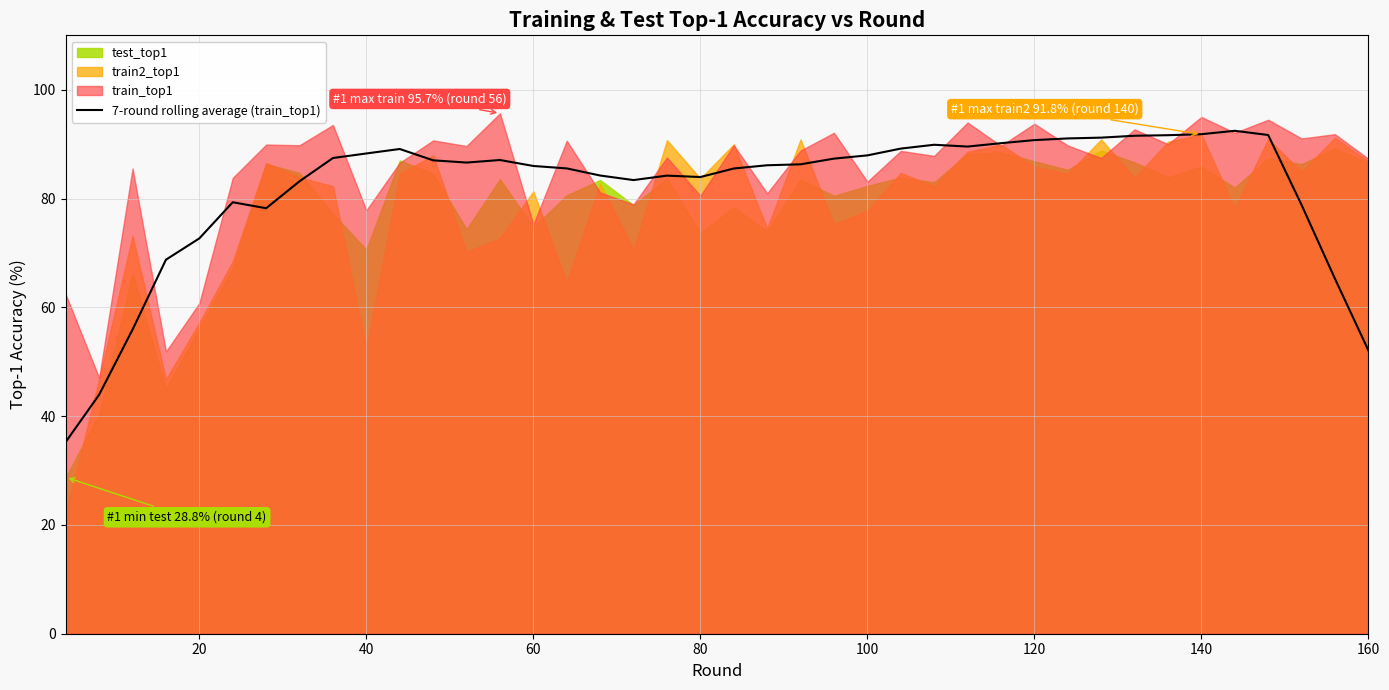

How many interior local peaks (higher than both neighbors) does the data have?

6